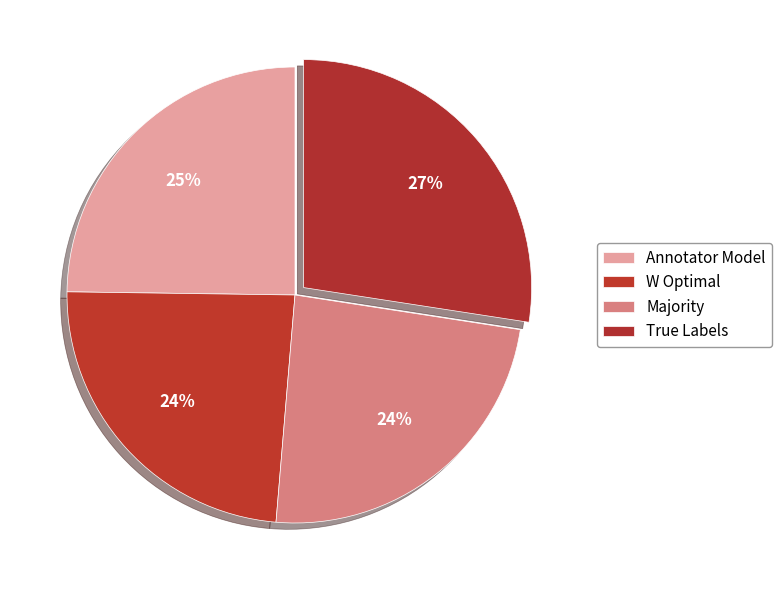

How many segments does this pie chart have?

4